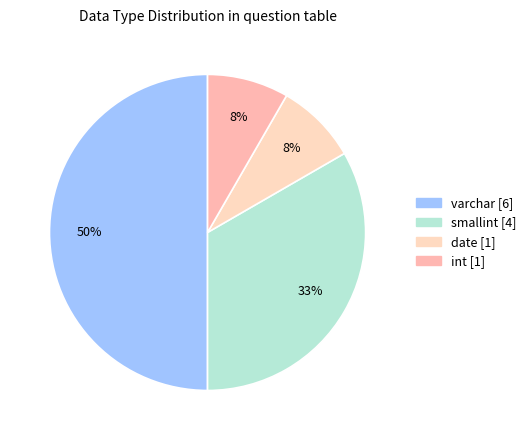

To the nearest percent, what portion does smallint represent?

33%